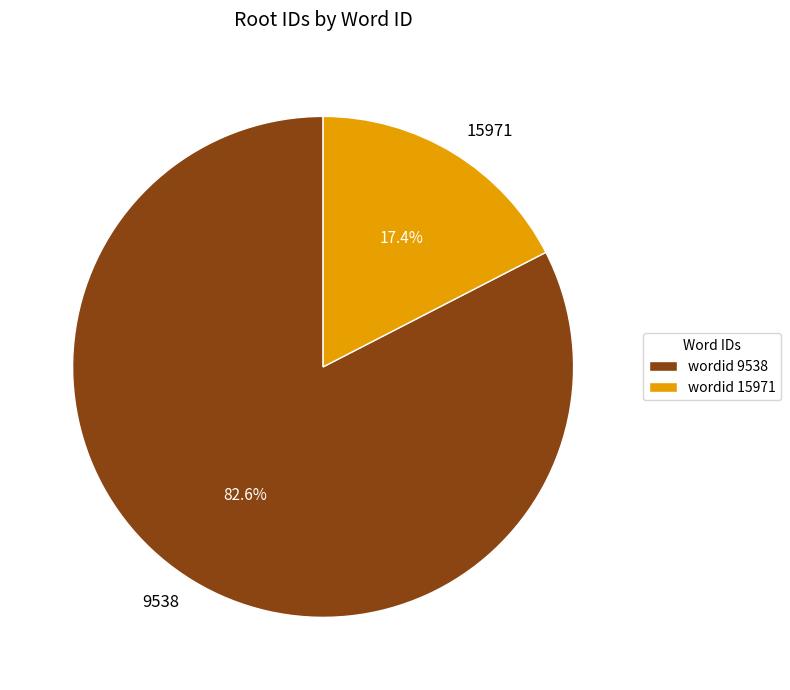

How much of the chart is everything except 15971?

82.6%